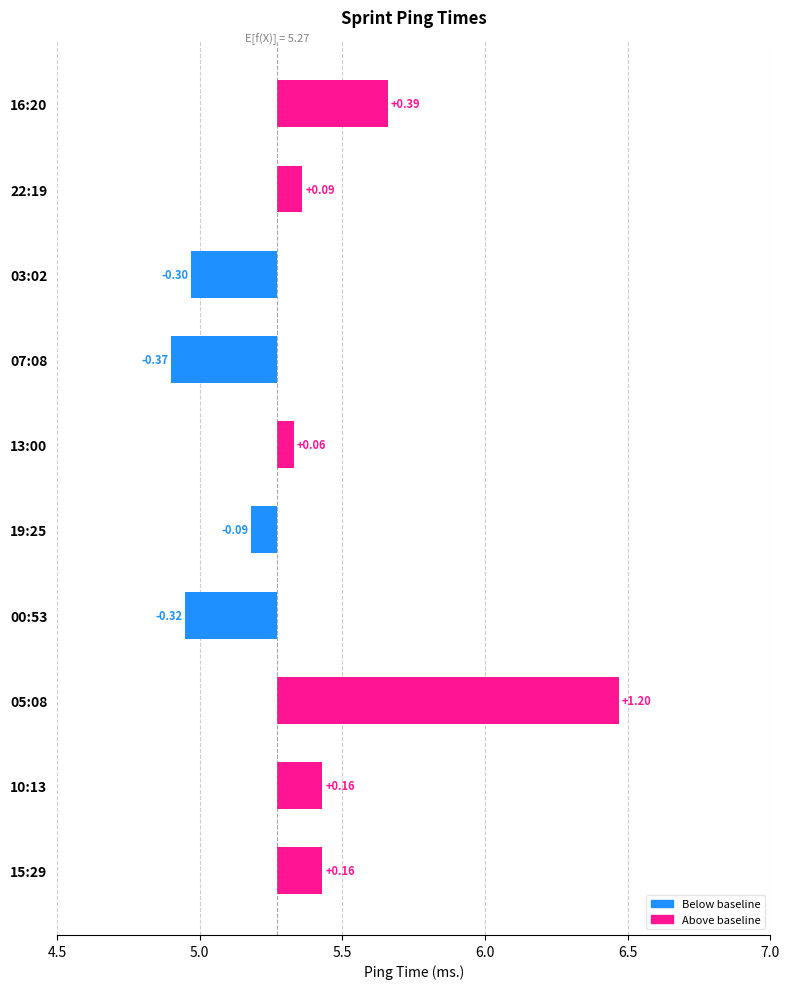

Reading left to right, transcribe all the data shown in this chart.

0.4	0.1	0.3	0.4	0.1	0.1	0.3	1.2	0.2	0.2